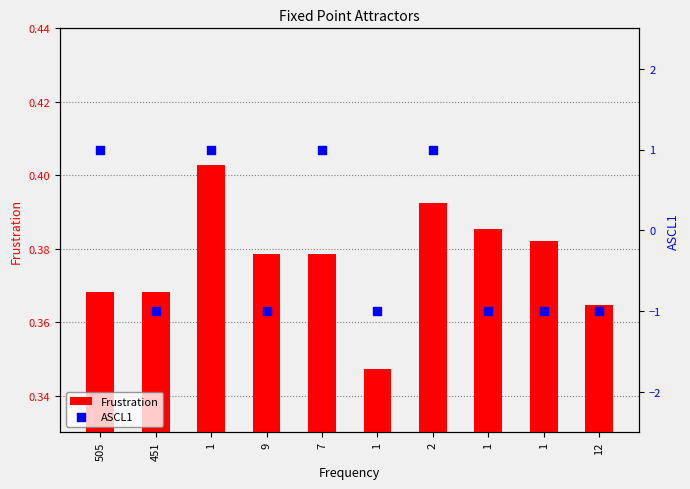

What are all the series names shown in the legend?

Frustration, ASCL1